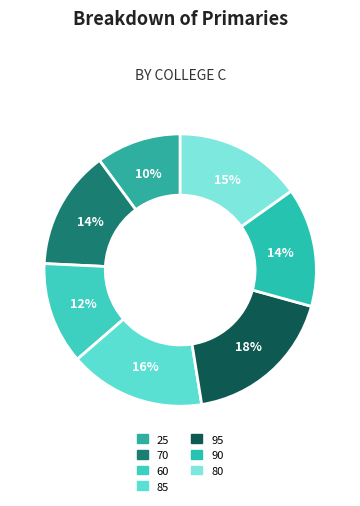

What is the largest slice in the pie chart?

95